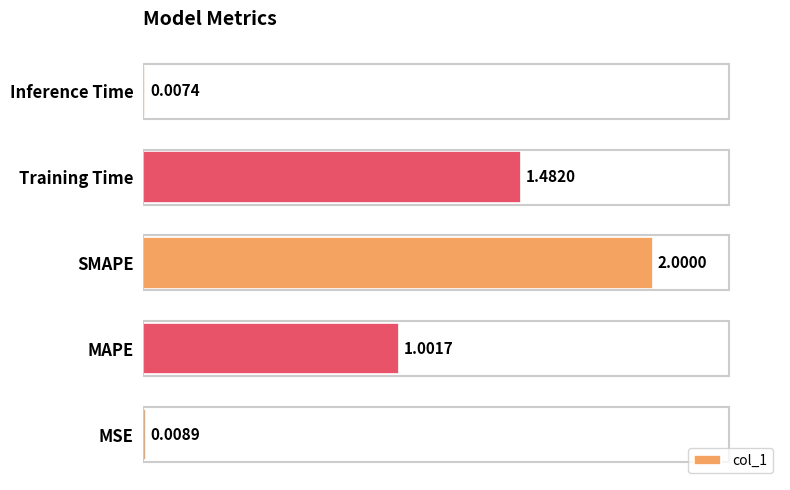

What is the sum of all values?

4.5